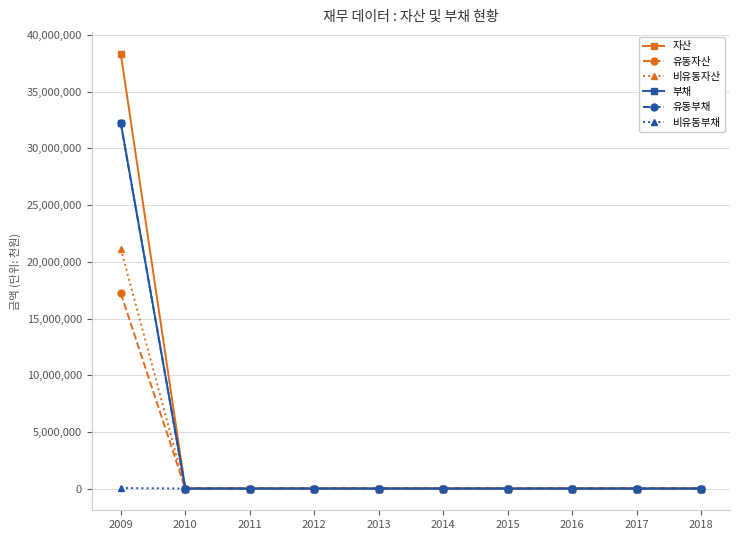

At which category is the sum across all series the highest?

2009